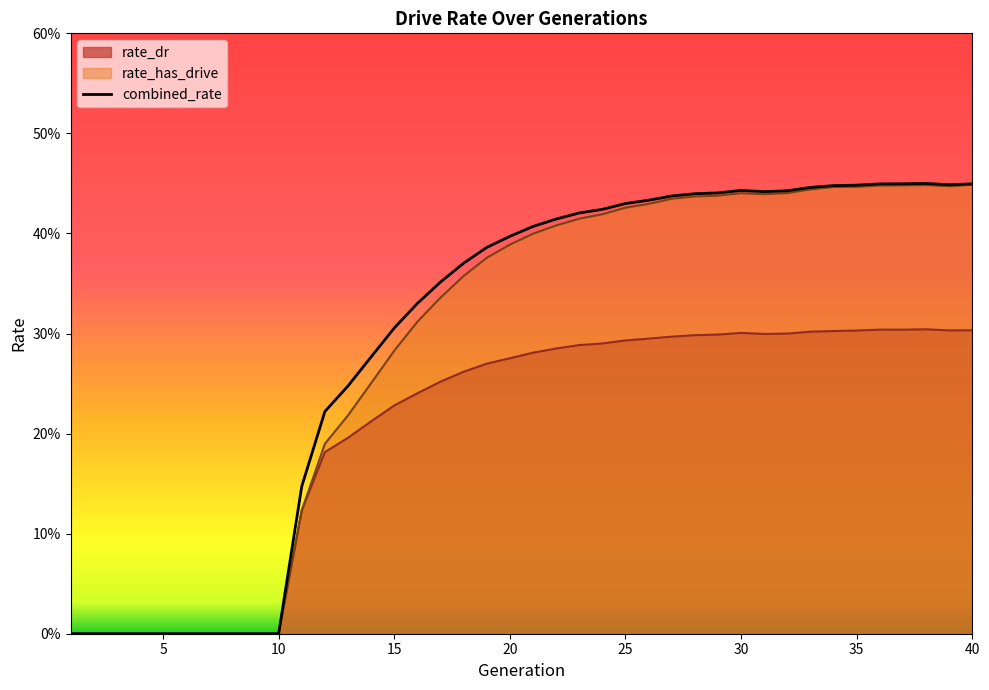

Which label corresponds to the smallest value in the chart?

1